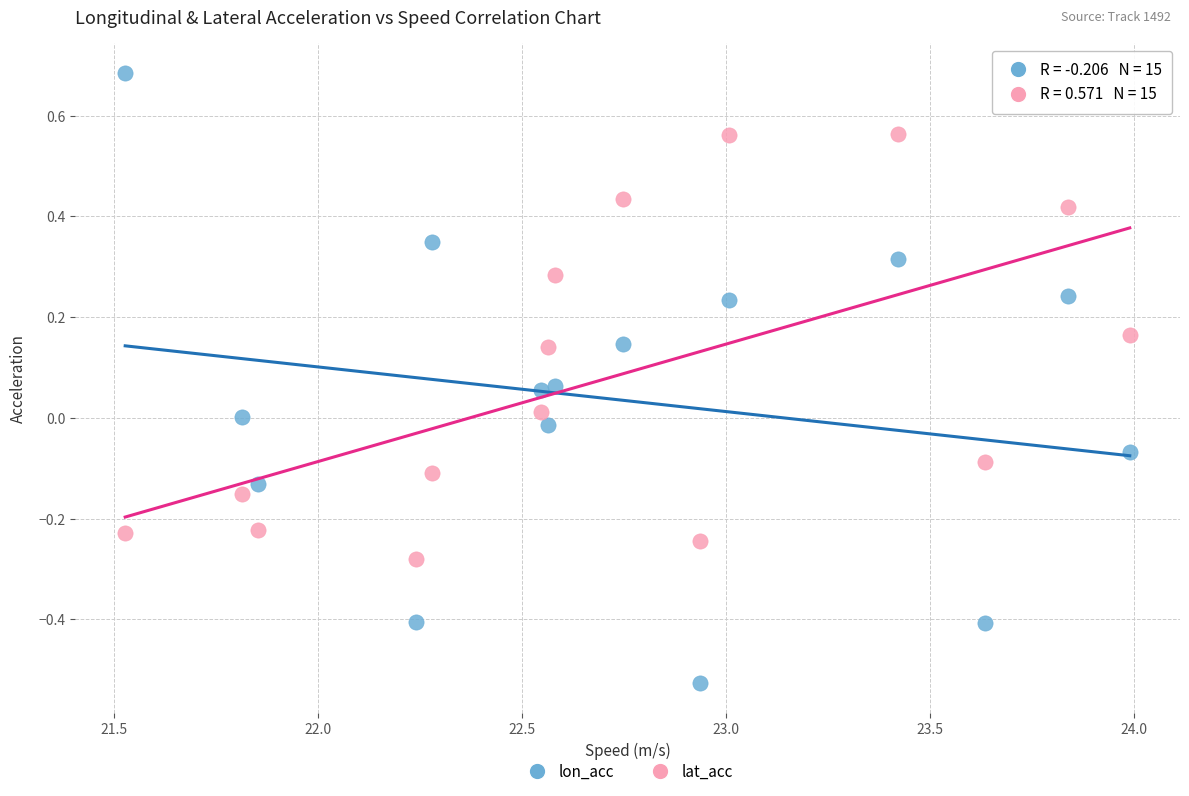

Which series has the largest Y range (max minus min)?

lon_acc